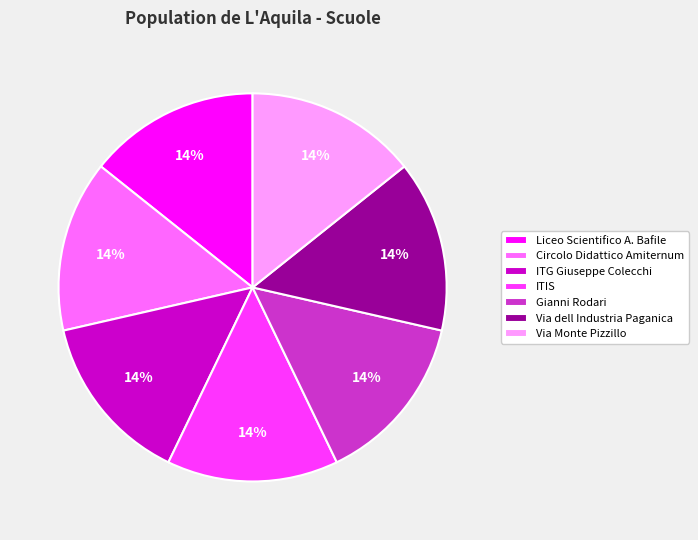

To the nearest percent, what portion does Liceo Scientifico A. Bafile represent?

14%